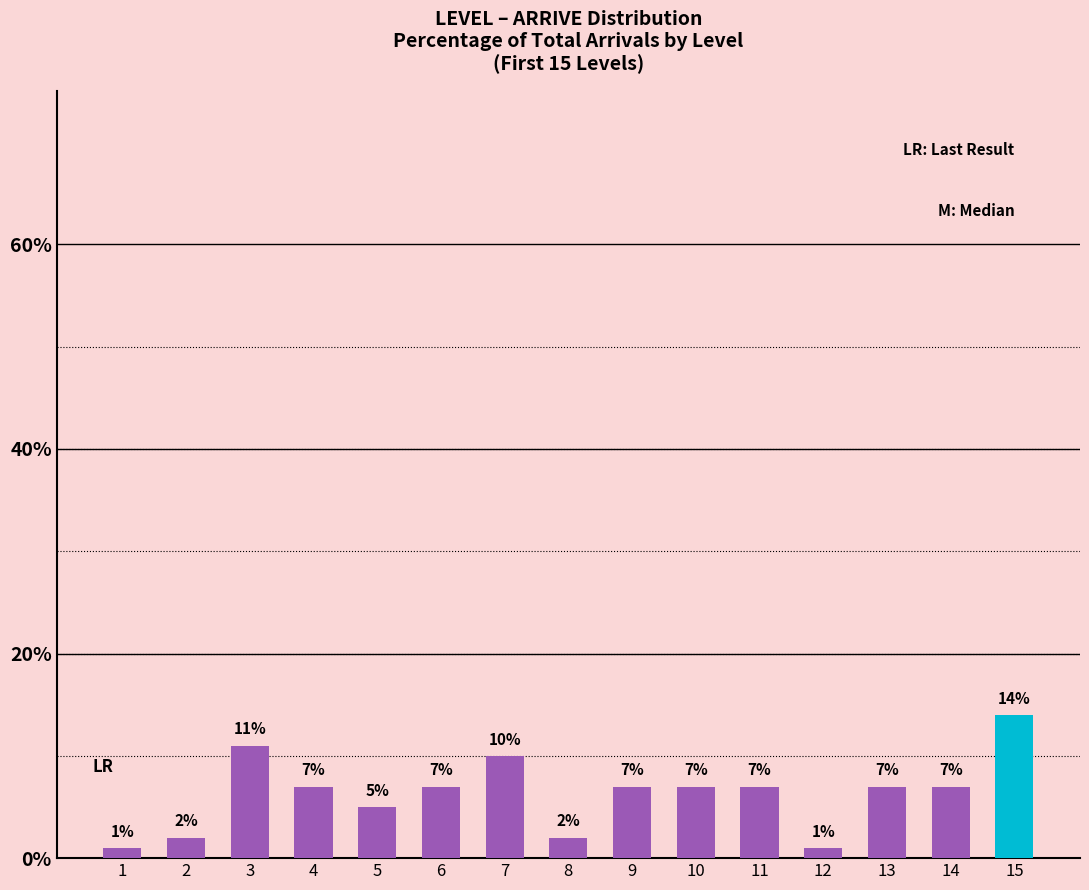

Read the value at 13.

7